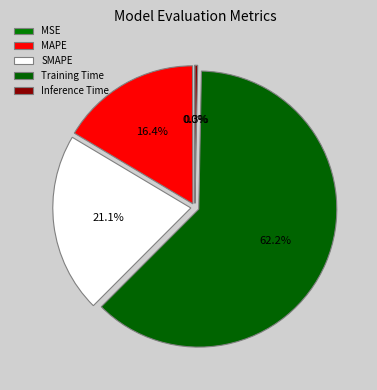

What percentage is NOT represented by Training Time?

37.8%